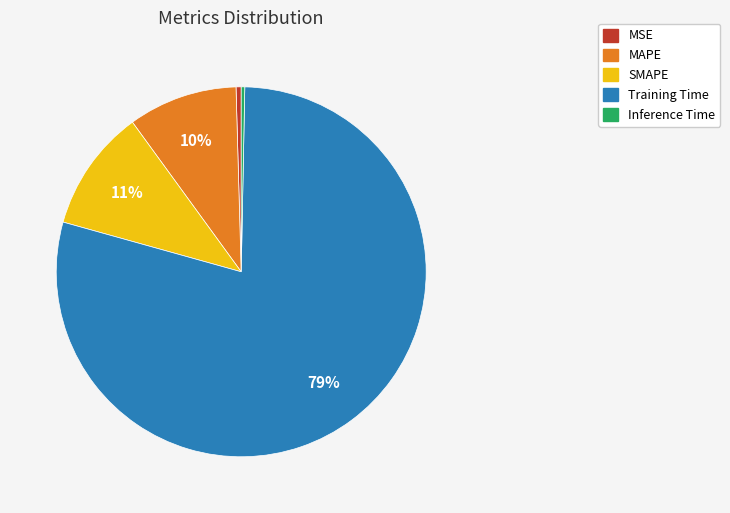

How many slices are in this pie chart?

5